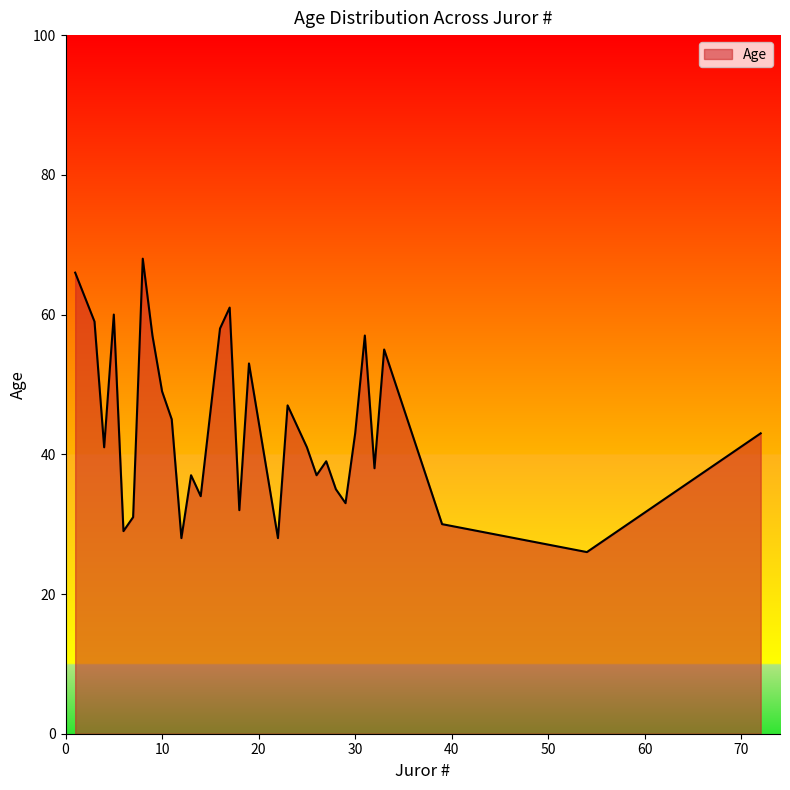

What is the maximum value shown in the chart?

68